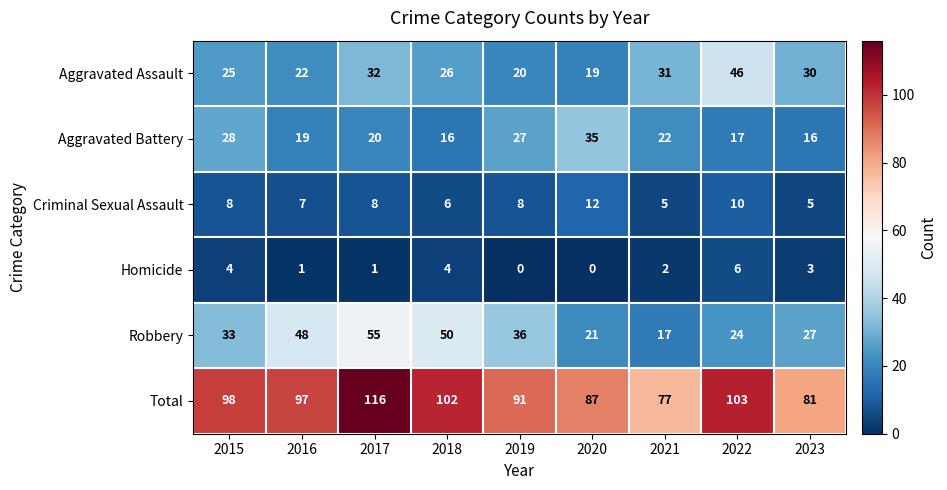

Between 2015 and 2021, which series saw the biggest shift?

Total